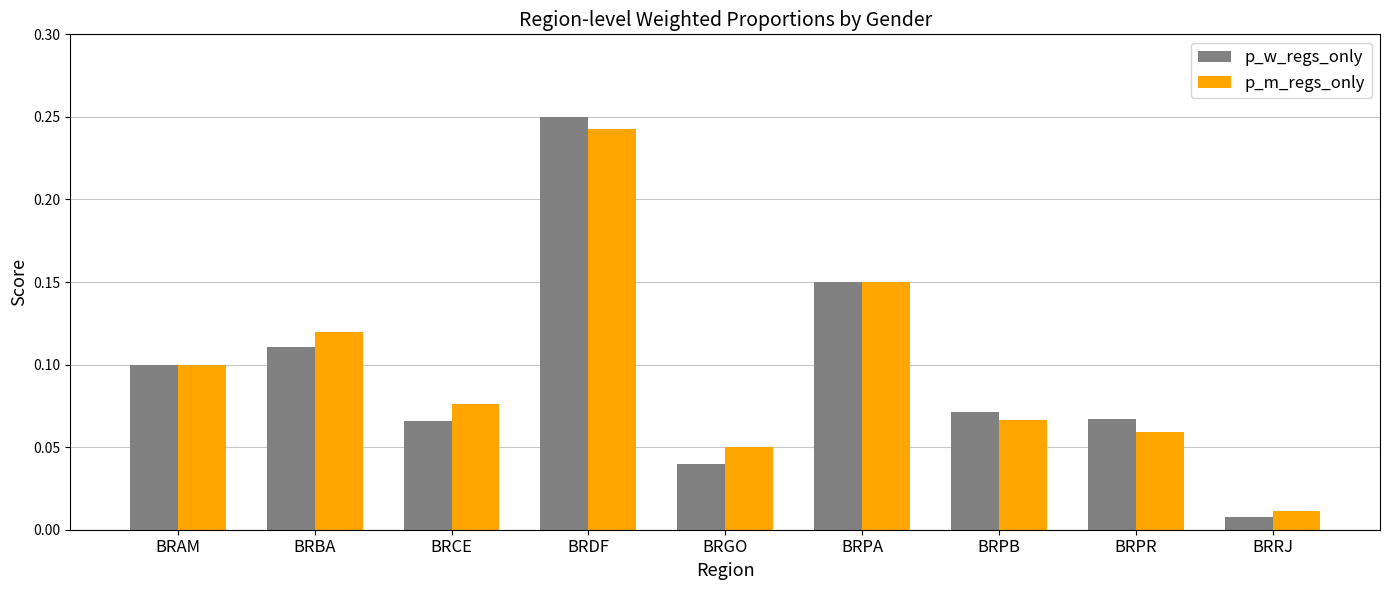

Which category has the highest value in the p_w_regs_only series?

BRDF